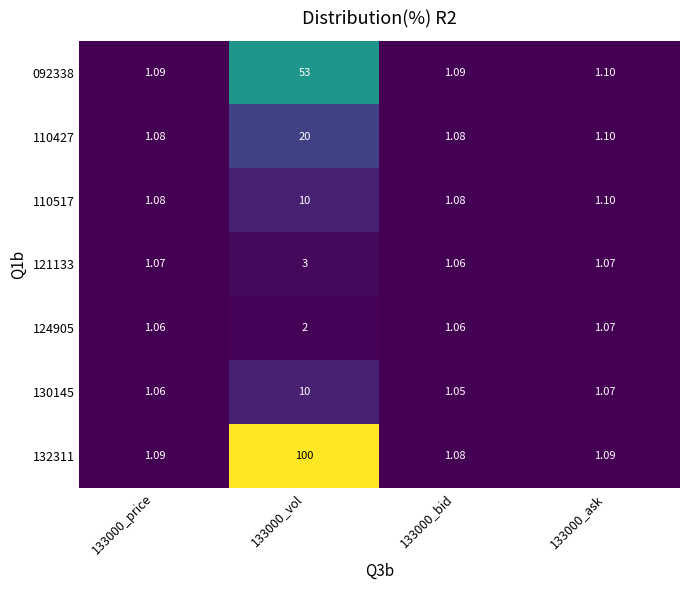

Is the value of 092338 at 133000_price greater than the value of 130145 at 133000_vol?

No